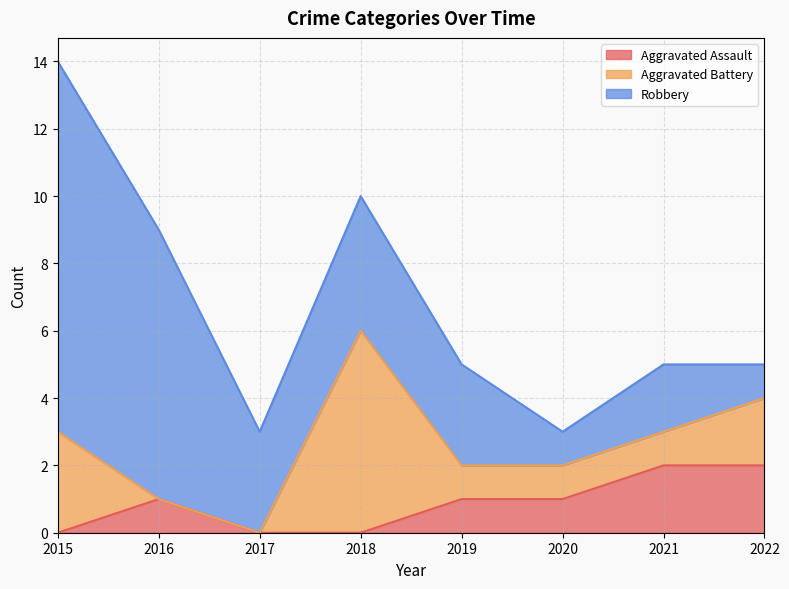

Which series has the largest range (max minus min)?

Robbery